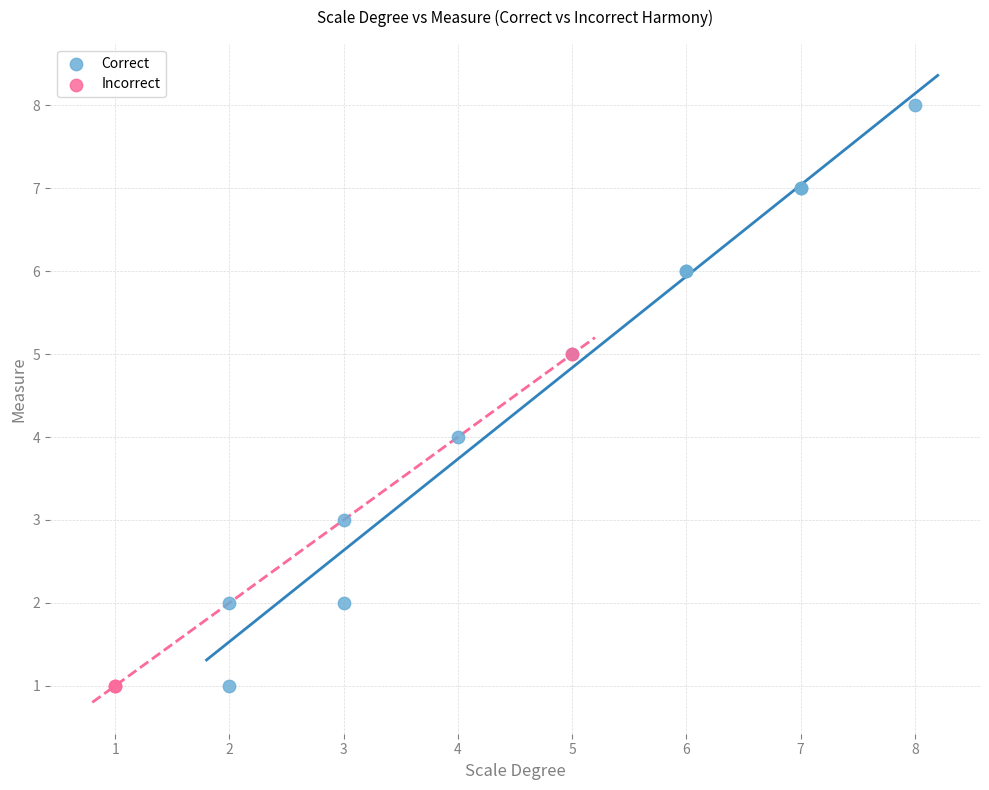

Which series reaches the maximum Y coordinate?

Correct